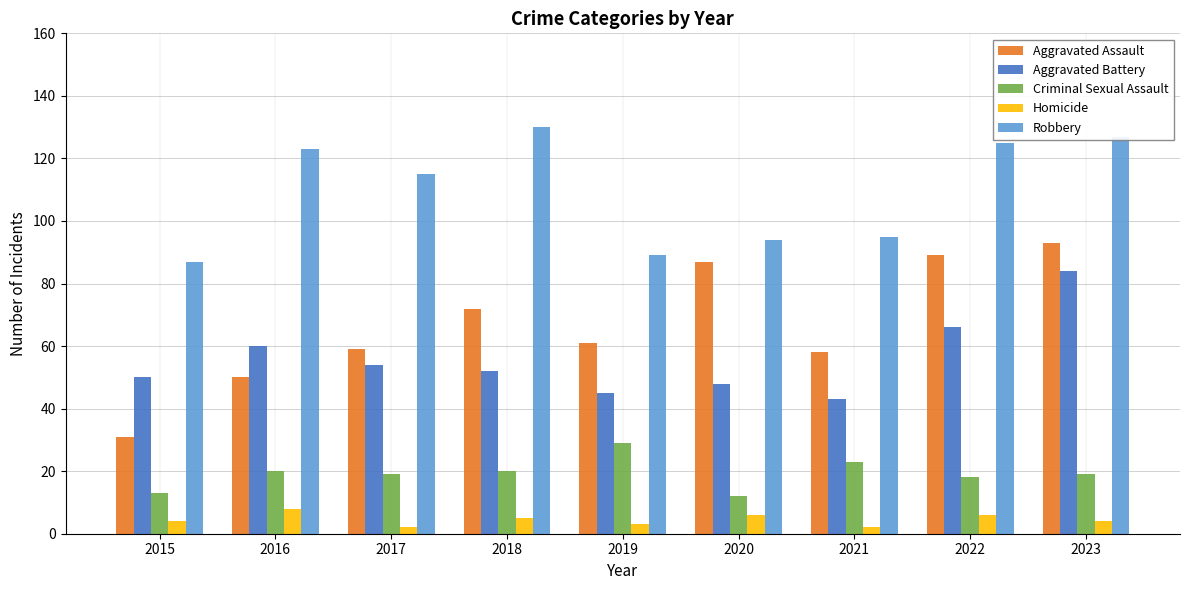

What is the value of the Robbery bar at the 5th from the left?

89